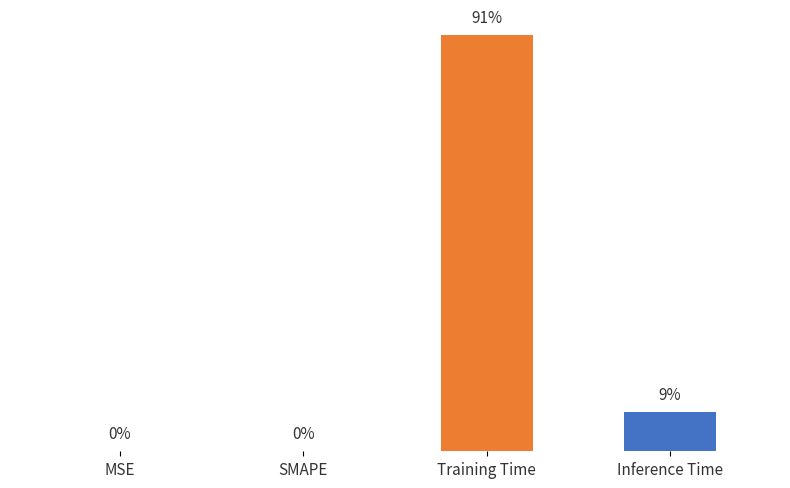

Rank the categories by value from highest to lowest.

Training Time, Inference Time, MSE, SMAPE